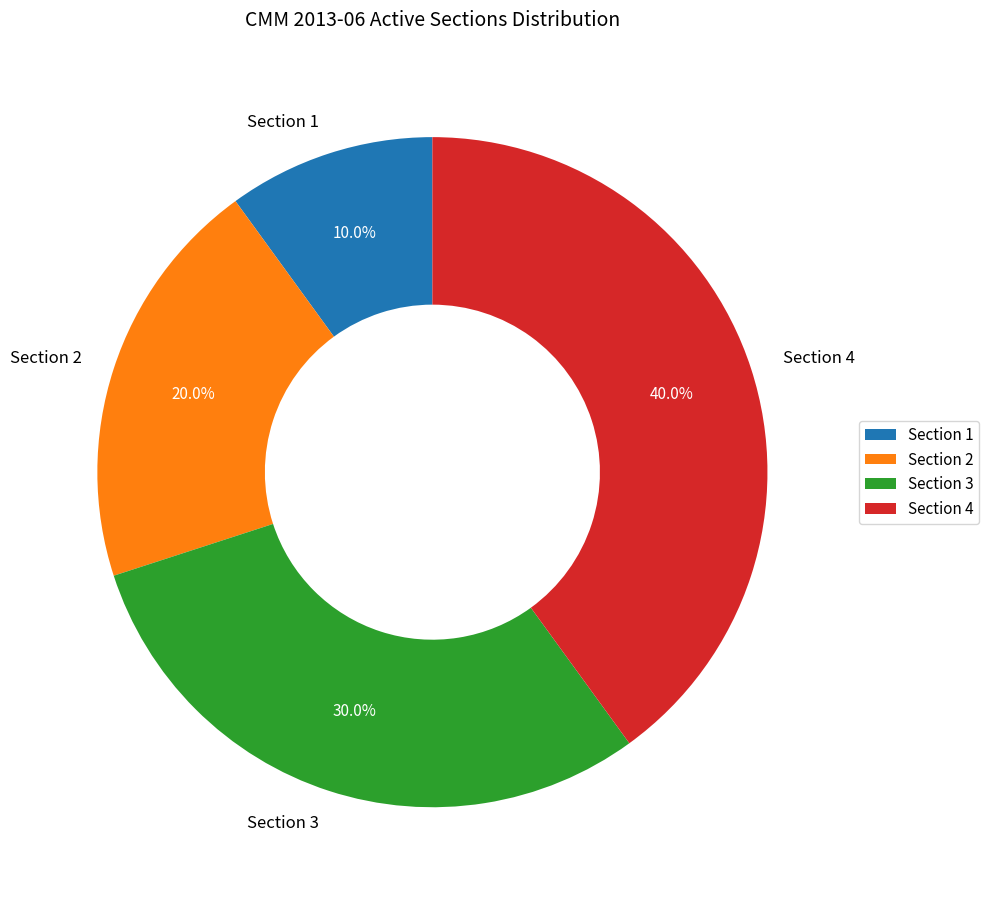

Approximately how many times larger is the value at Section 2 compared to Section 1?

2.0